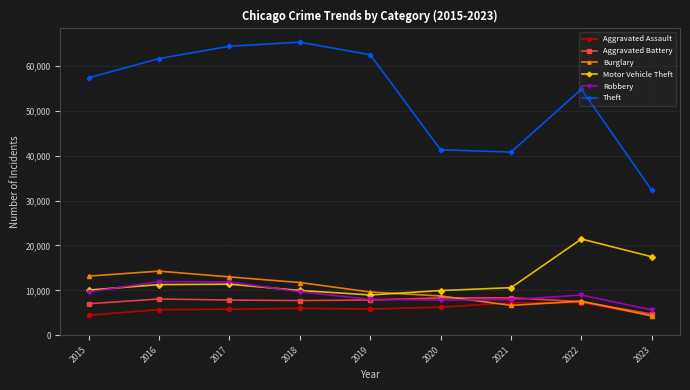

The value of Robbery at 2019 is 7994. True or false?

True